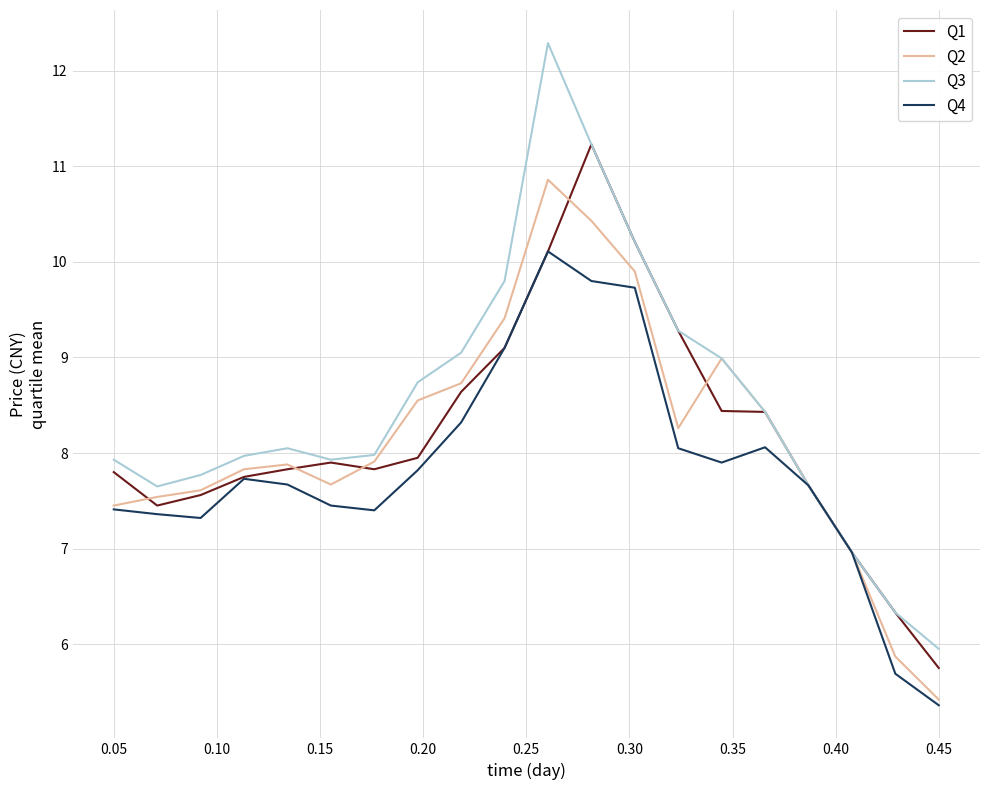

How many lines are shown in the chart?

4